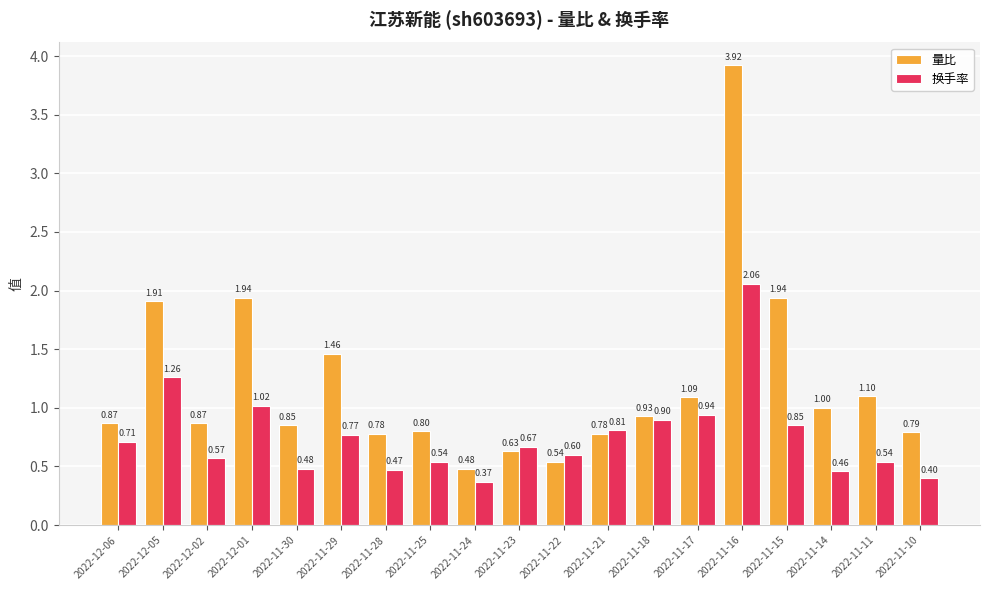

What is the average value of the 换手率 series?

0.8